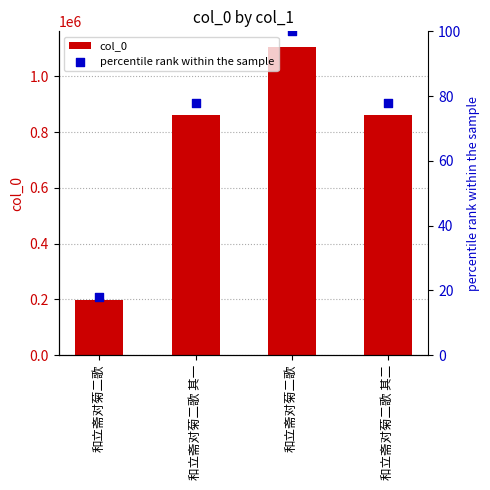

What are all the series names shown in the legend?

col_0, percentile rank within the sample